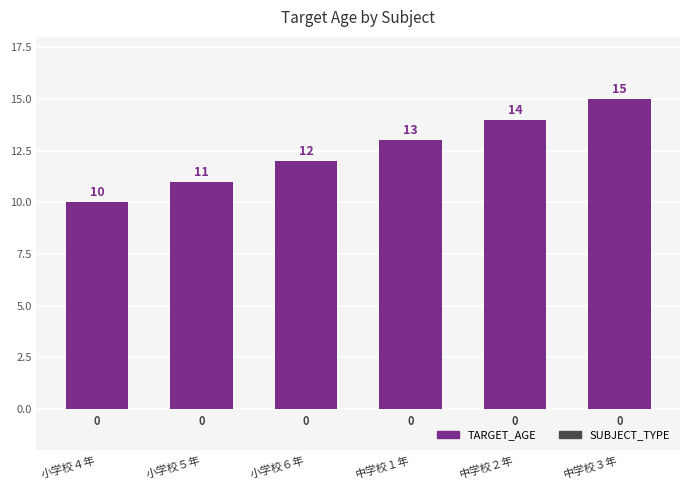

What is the sum of the values at 小学校５年 and 中学校１年?

24